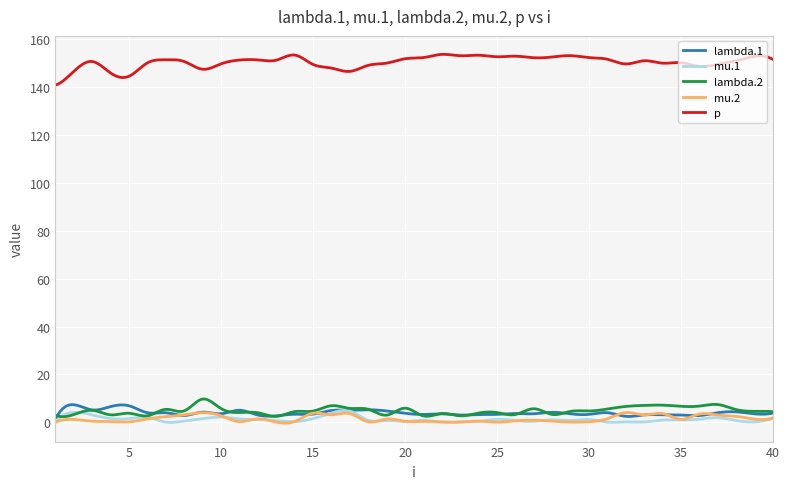

True or false: lambda.1 and p cross at least once.

False